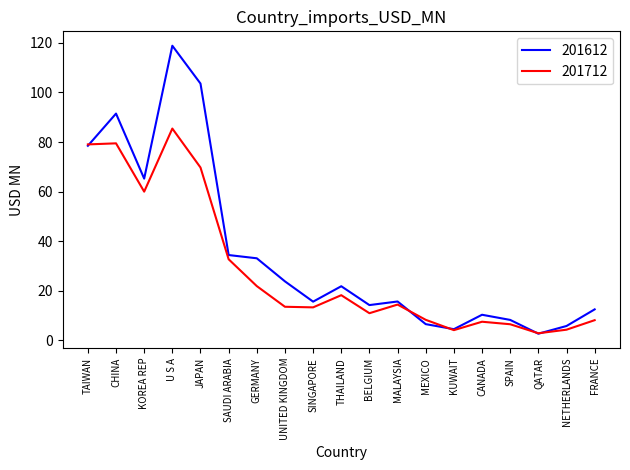

List the series in order of their peak value, highest first.

201612, 201712